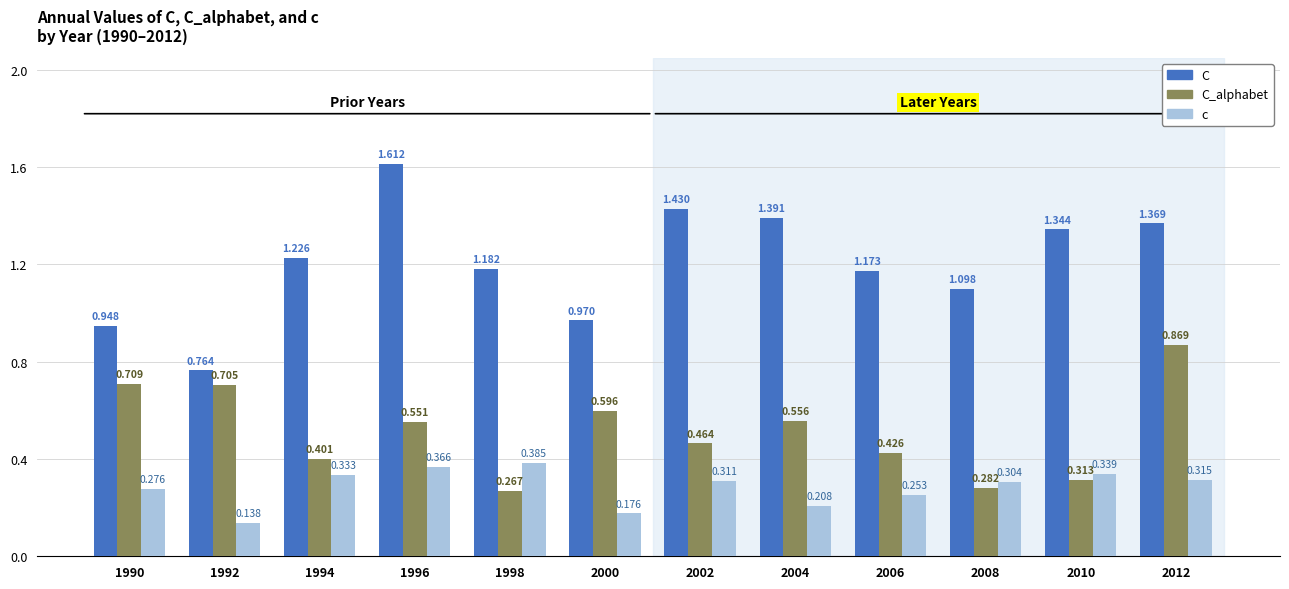

Rank the series by their maximum value, from lowest to highest.

c, C_alphabet, C